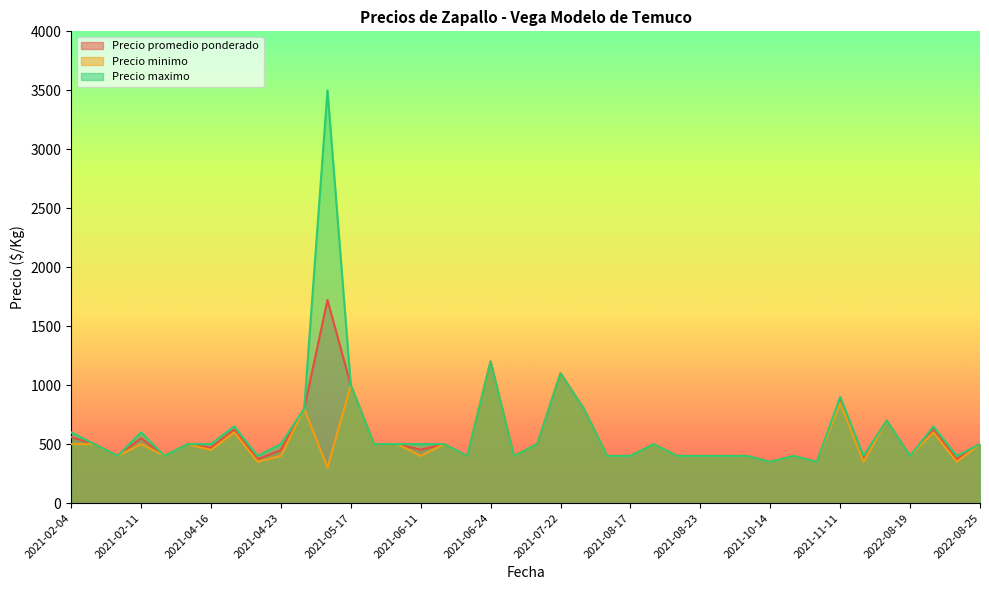

Is it true that Precio maximo equals 139 at 2021-06-11?

False